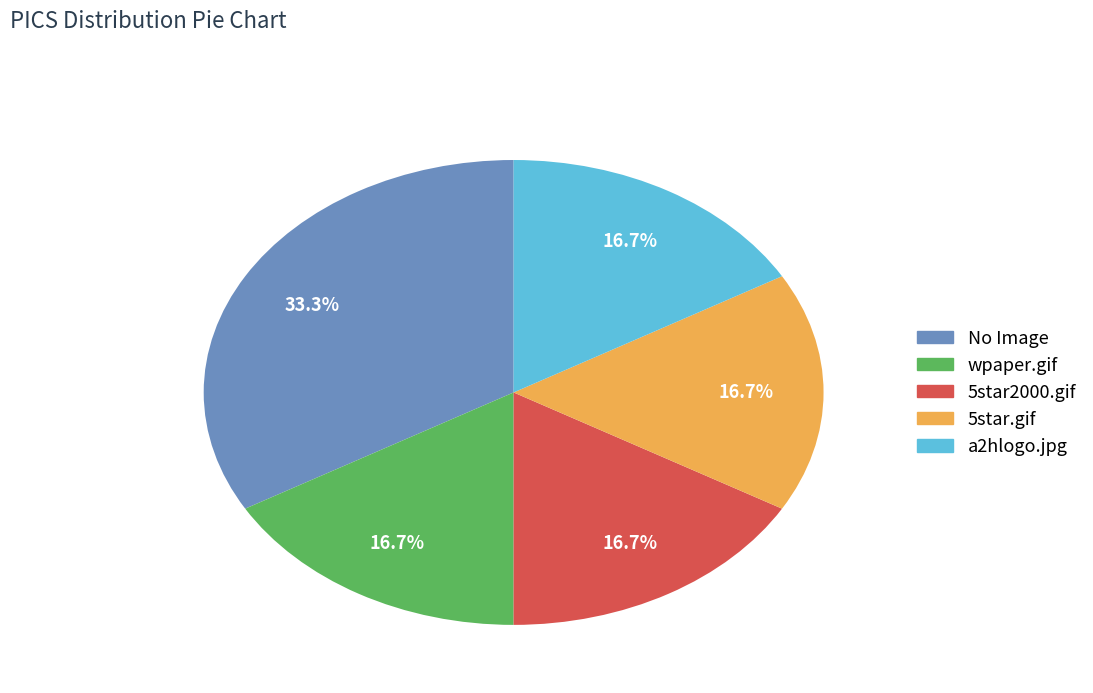

True or false: a2hlogo.jpg accounts for 31% of the total.

False